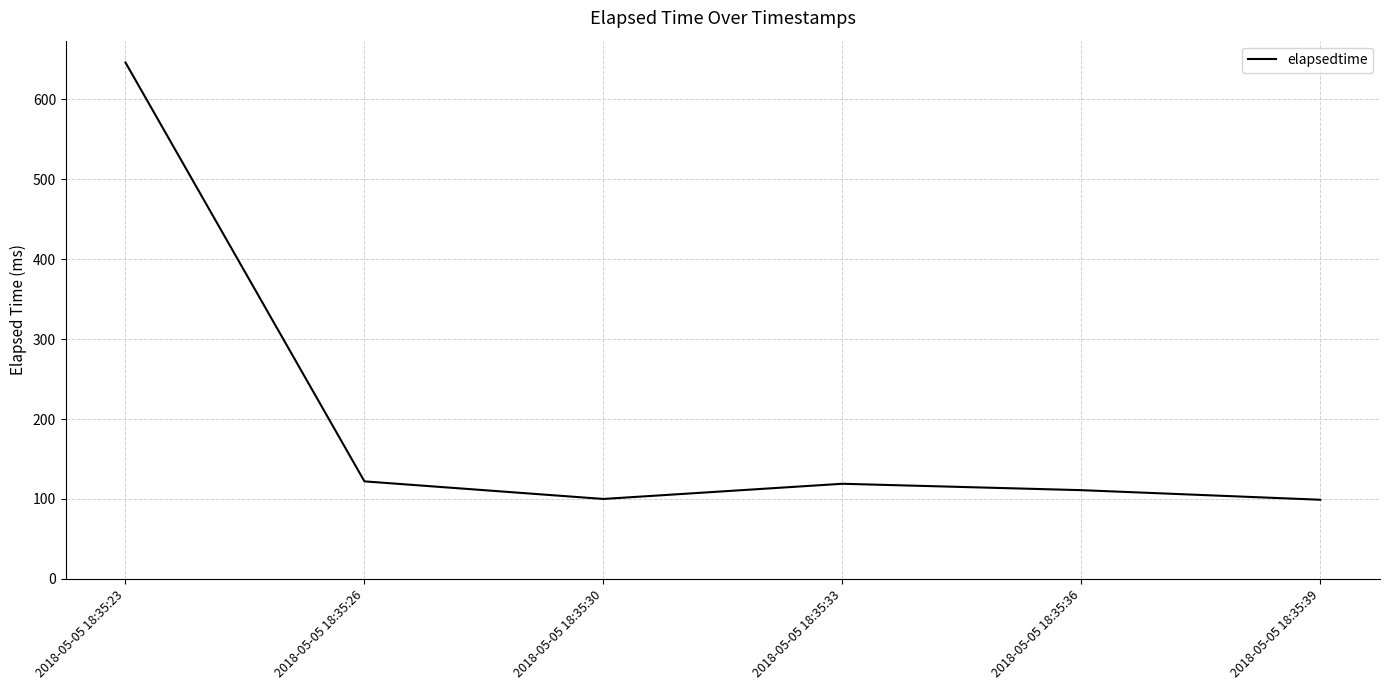

What is the smallest value displayed?

99